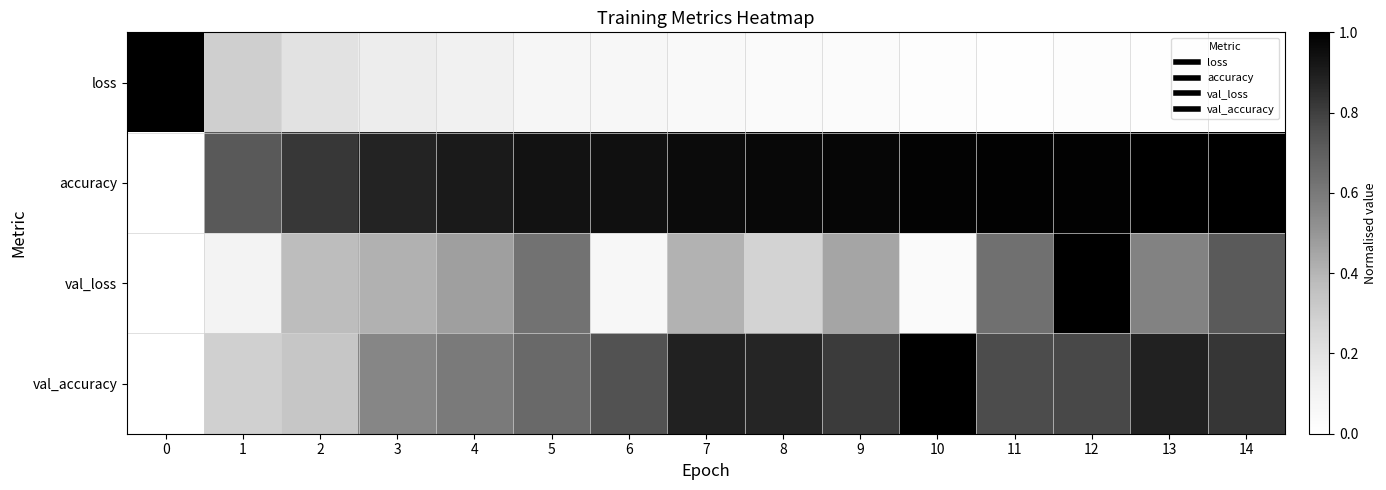

Reading left to right, extract all data points from this chart.

loss: 0=1.0	1=0.3	2=0.2	3=0.1	4=0.1	5=0.1	6=0.1	7=0.1	8=0.0	9=0.0	10=0.0	11=0.0	12=0.0	13=0.0	14=0.0
accuracy: 0=0.0	1=0.7	2=0.8	3=0.9	4=0.9	5=0.9	6=0.9	7=1.0	8=1.0	9=1.0	10=1.0	11=1.0	12=1.0	13=1.0	14=1.0
val_loss: 0=0.0	1=0.1	2=0.4	3=0.4	4=0.5	5=0.6	6=0.1	7=0.4	8=0.3	9=0.5	10=0.0	11=0.6	12=1.0	13=0.6	14=0.7
val_accuracy: 0=0.0	1=0.3	2=0.3	3=0.6	4=0.6	5=0.7	6=0.7	7=0.9	8=0.9	9=0.8	10=1.0	11=0.8	12=0.8	13=0.9	14=0.8